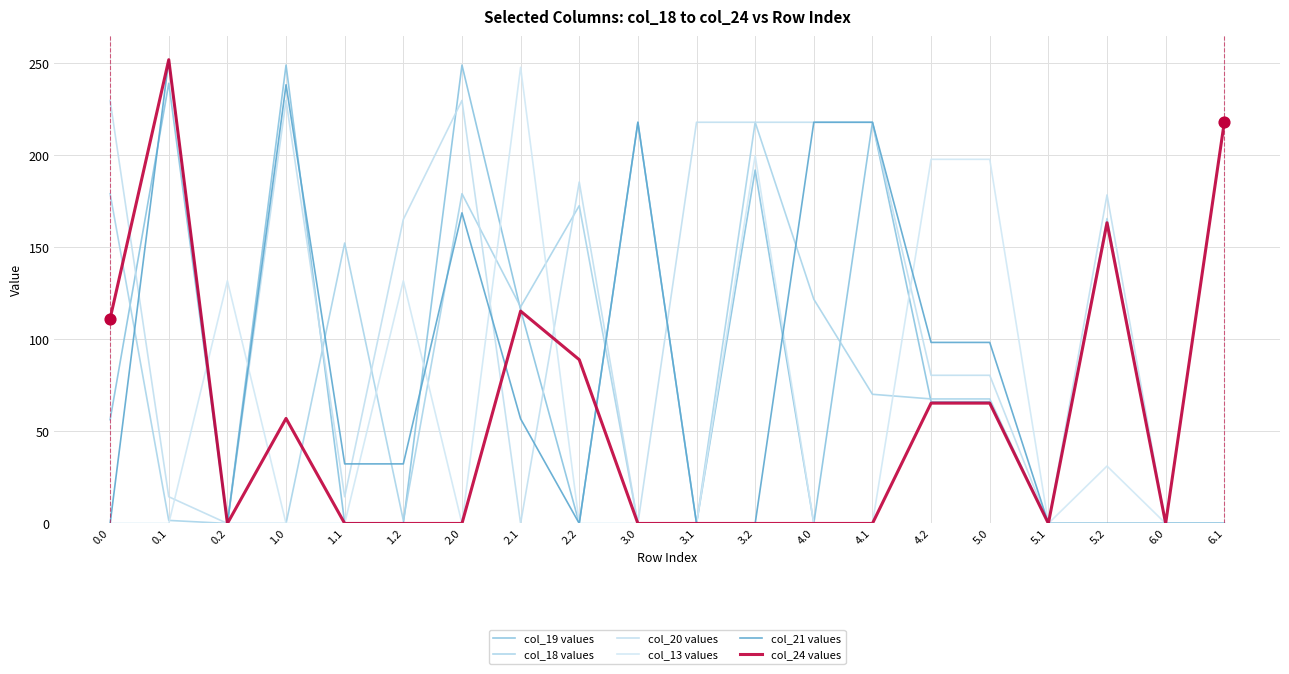

How many lines are shown in the chart?

6